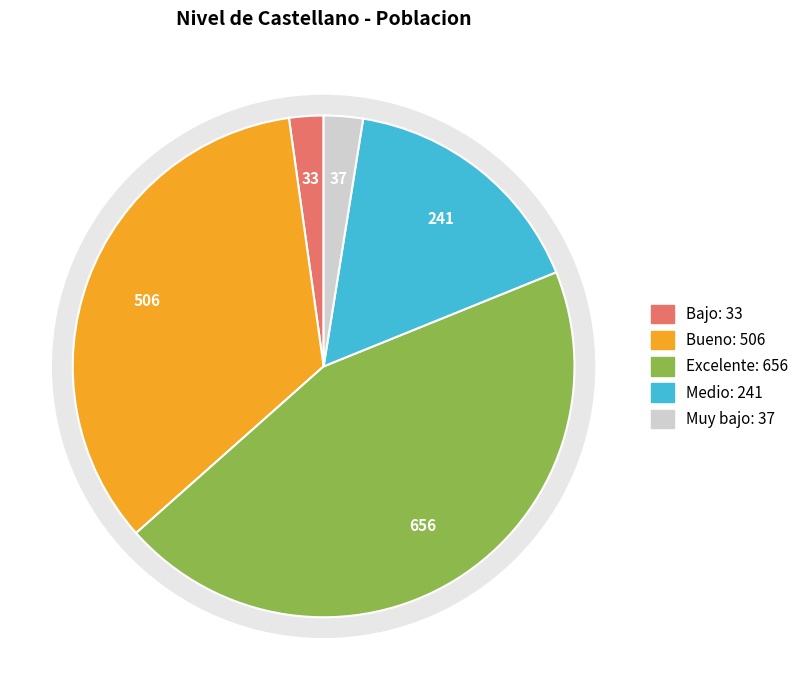

To the nearest percent, what is the combined percentage of Excelente and Medio?

61%